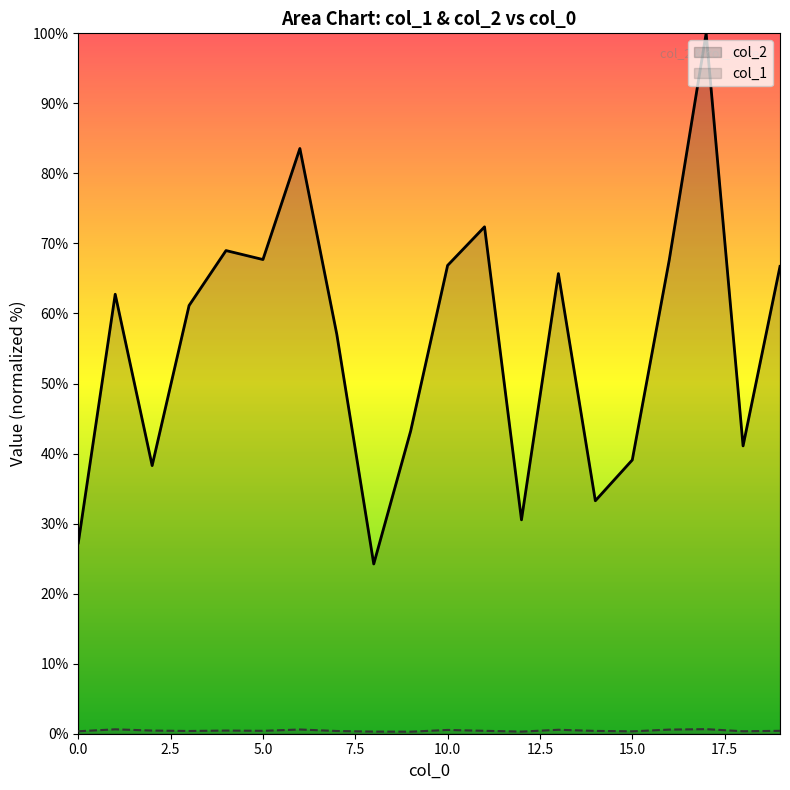

At which category is the sum across all series the highest?

17